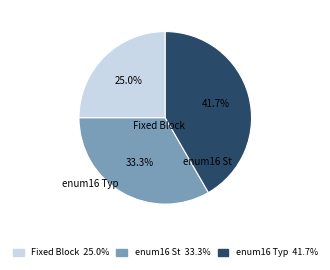

The enum16 St slice represents 33% of the pie. True or false?

True